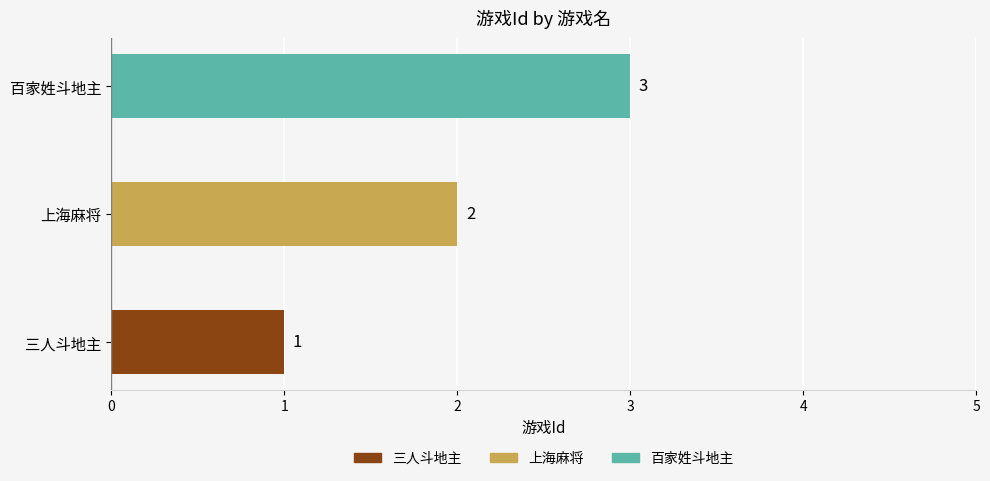

Does the chart contain any negative values?

No